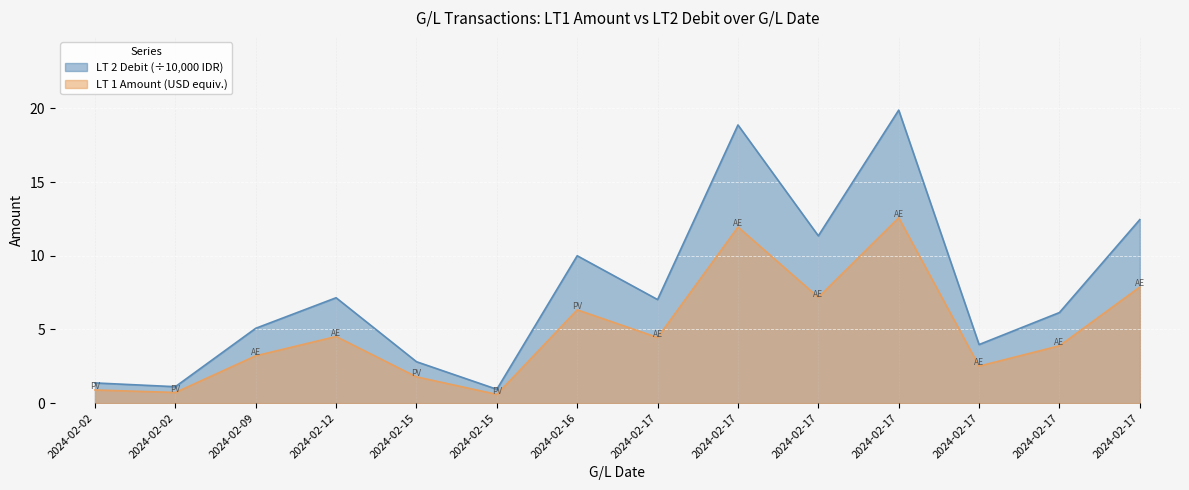

How many lines are shown in the chart?

2